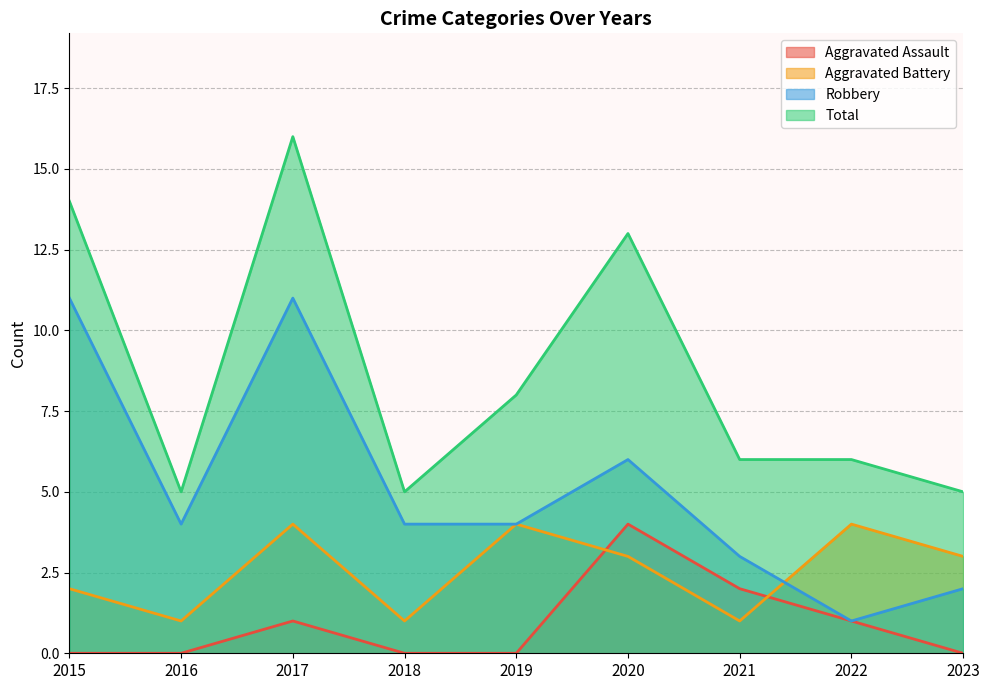

At how many categories does at least one series exceed 12?

3